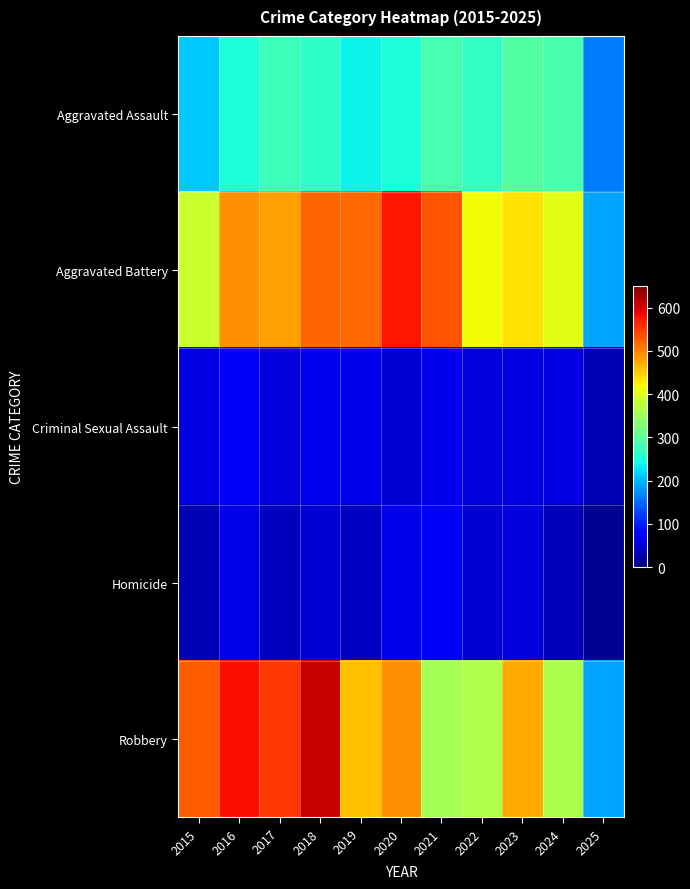

Reading left to right, transcribe all the data shown in this chart.

Aggravated Assault: 2015=210	2016=250	2017=276	2018=265	2019=238	2020=249	2021=284	2022=267	2023=293	2024=285	2025=162
Aggravated Battery: 2015=387	2016=491	2017=480	2018=522	2019=520	2020=574	2021=531	2022=417	2023=435	2024=406	2025=186
Criminal Sexual Assault: 2015=58	2016=69	2017=55	2018=66	2019=62	2020=50	2021=61	2022=52	2023=57	2024=58	2025=32
Homicide: 2015=32	2016=59	2017=37	2018=49	2019=40	2020=63	2021=69	2022=47	2023=55	2024=34	2025=11
Robbery: 2015=527	2016=579	2017=553	2018=608	2019=458	2020=491	2021=357	2022=364	2023=473	2024=363	2025=186